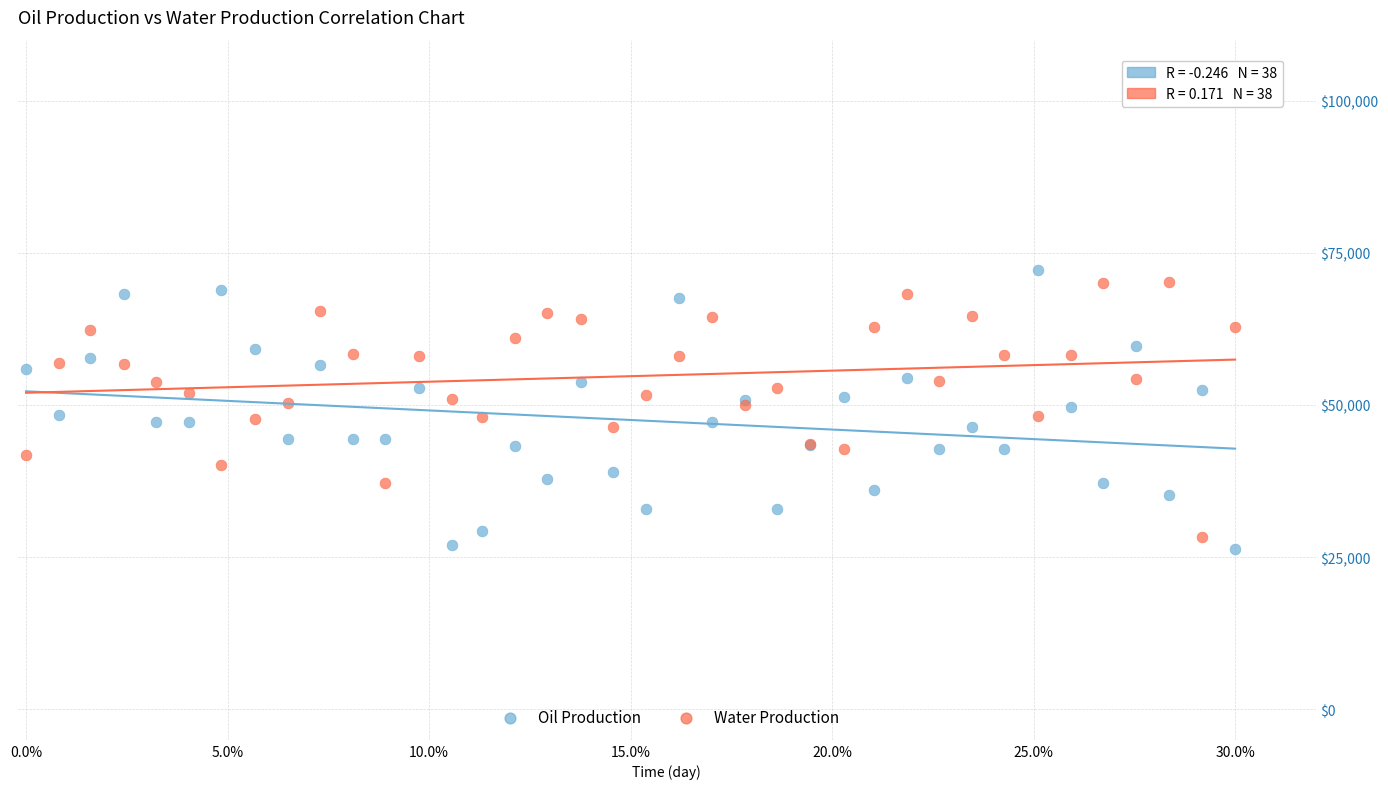

What are all the series names shown in the legend?

Oil Production, Water Production